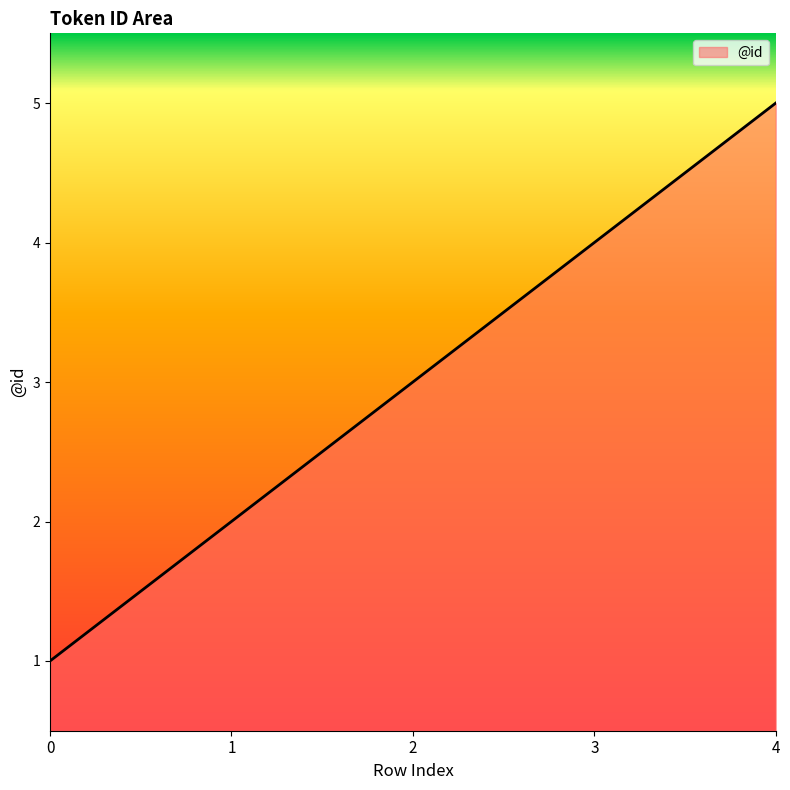

Count the values in the range 2 to 4.

3